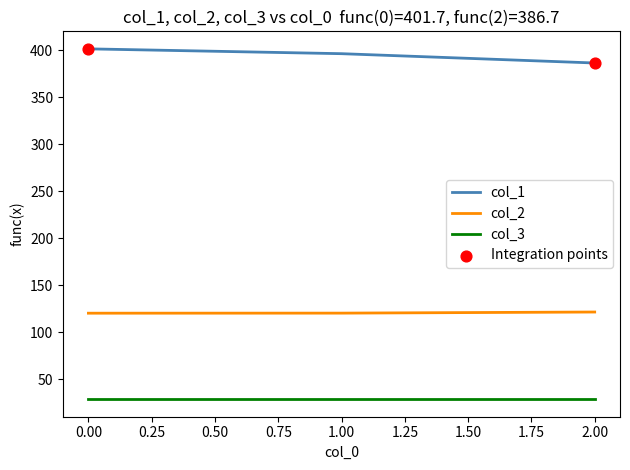

What is the spread (max minus min) of values at 1.00?

367.6